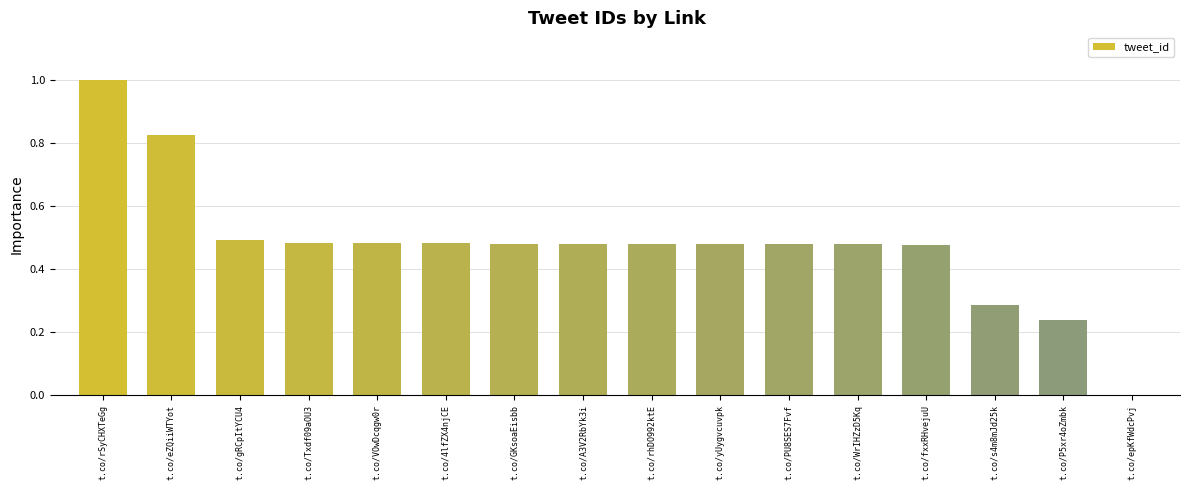

Which has a higher value, t.co/A3V2RbYk3i or t.co/P5xr4oZmbk?

t.co/A3V2RbYk3i